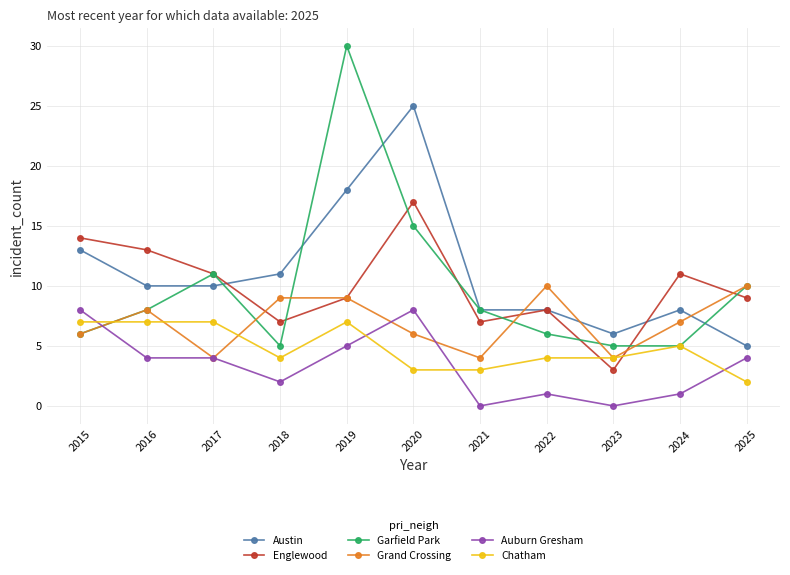

Does the chart display data point markers on the line(s)?

Yes